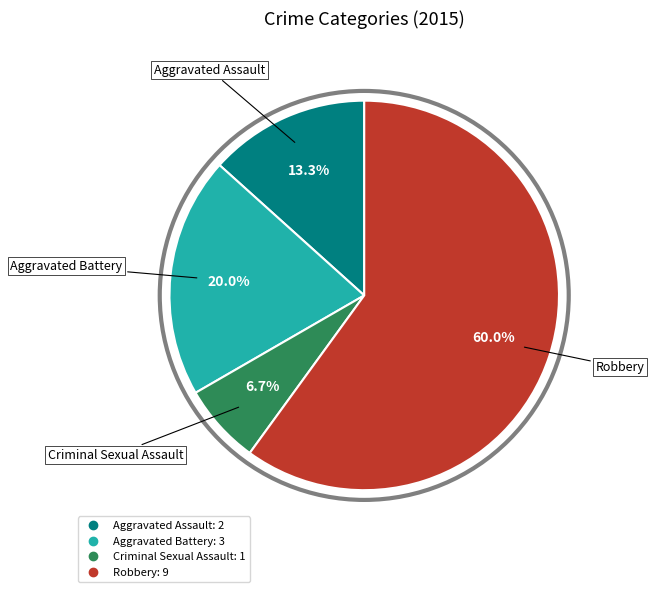

To the nearest percent, what is the difference between the Criminal Sexual Assault and Aggravated Assault slice percentages?

7%